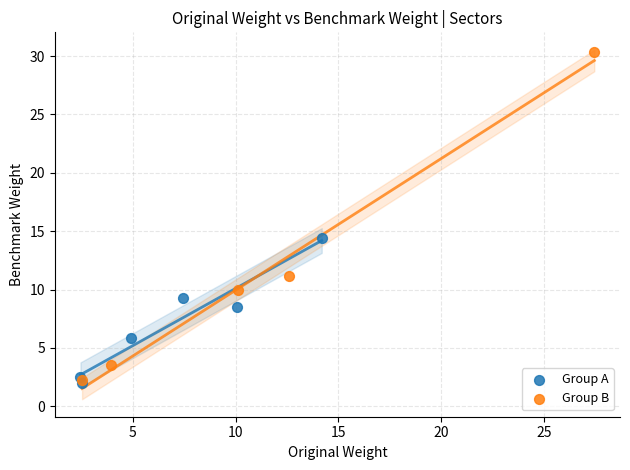

Which series reaches the maximum Y coordinate?

Group B